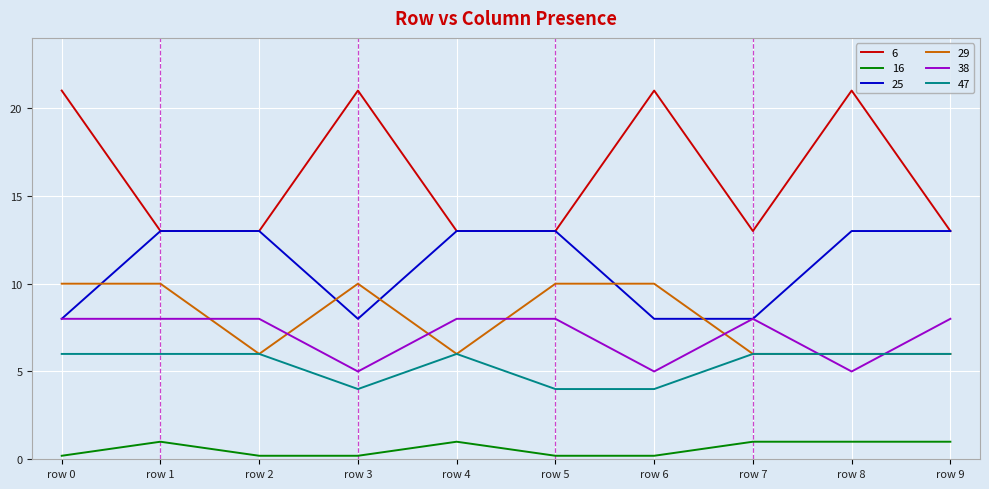

Is the value of 16 at row 6 greater than the value of 25 at row 5?

No